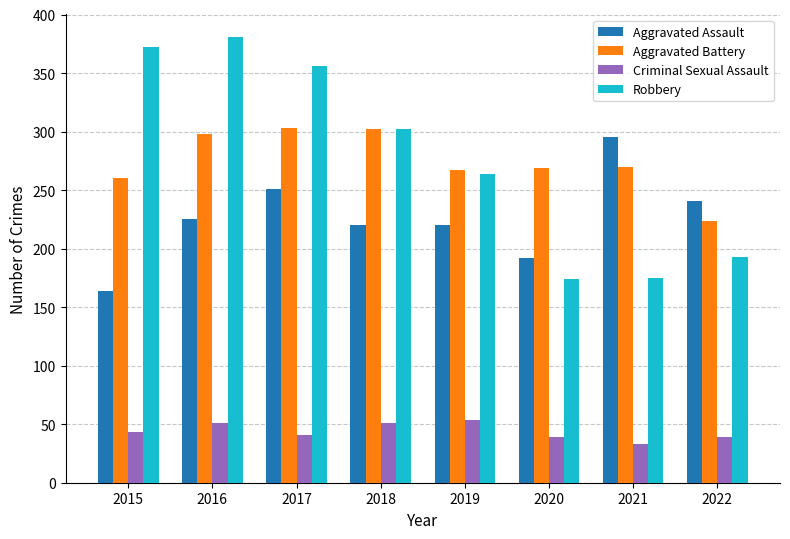

At which label is Aggravated Assault closest to 229?

2016